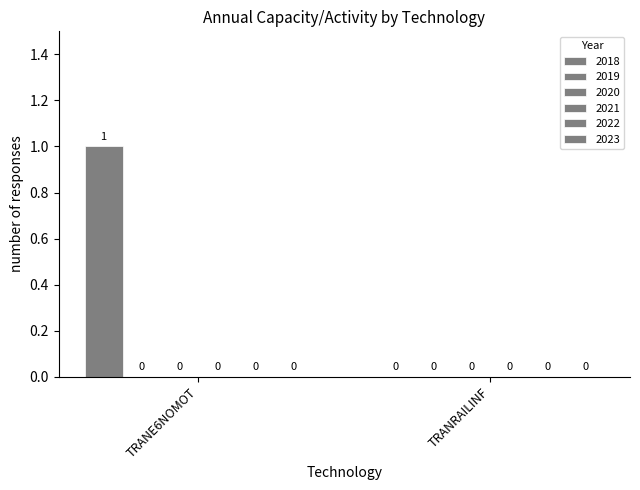

Are the bars horizontal?

No